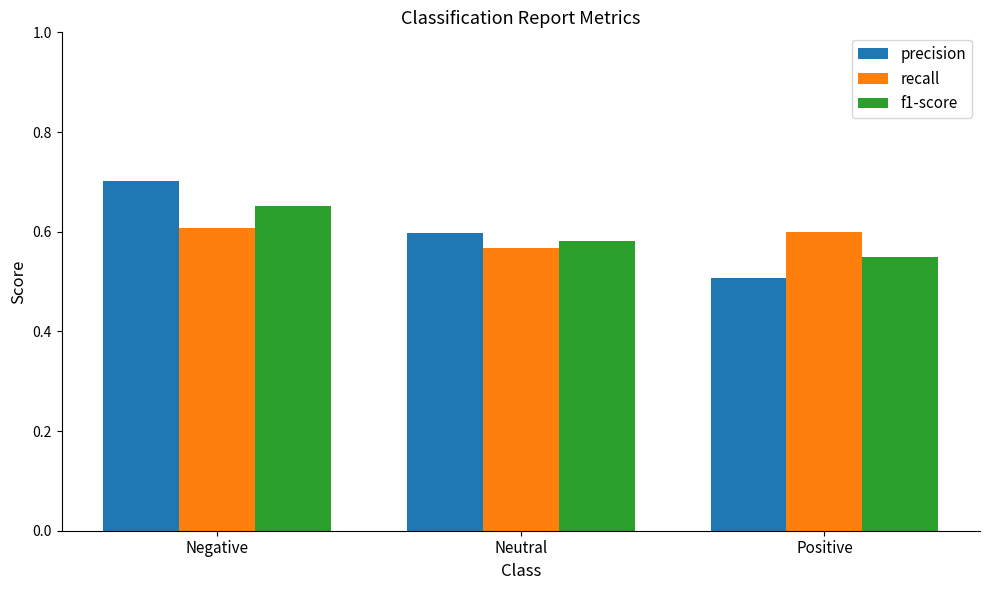

What is the label of the 1st bar from the left?

Negative